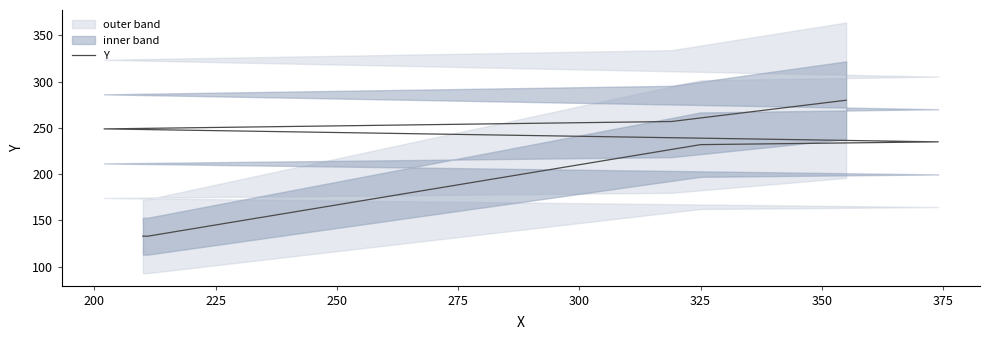

Reading left to right, extract all data points from this chart.

133	133	232	235	249	257	280